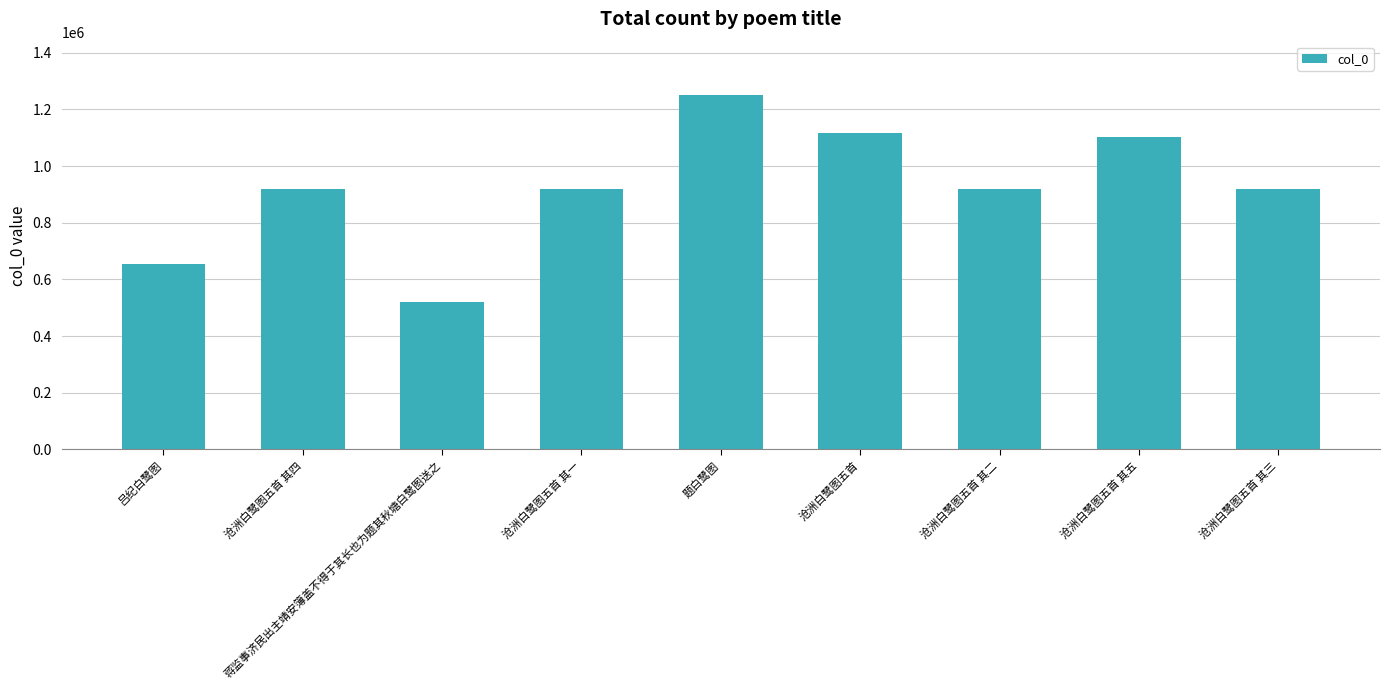

Between 沧洲白鹭图五首 其二 and 蒋监事济民出主靖安簿盖不得于其长也为题其秋塘白鹭图送之, which is larger?

沧洲白鹭图五首 其二